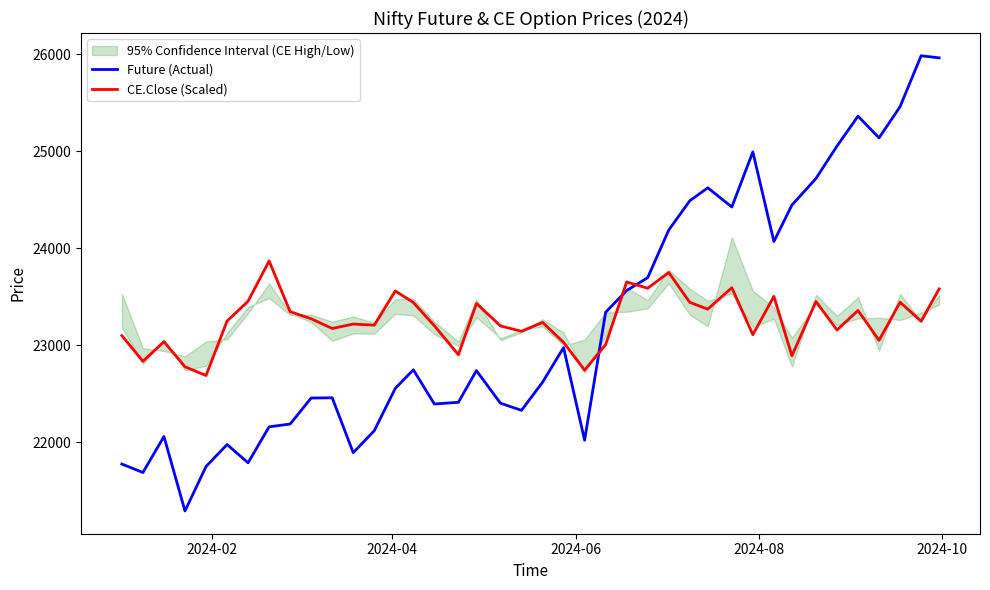

What is the highest value of the CE.Close (Scaled) series?

23869.2